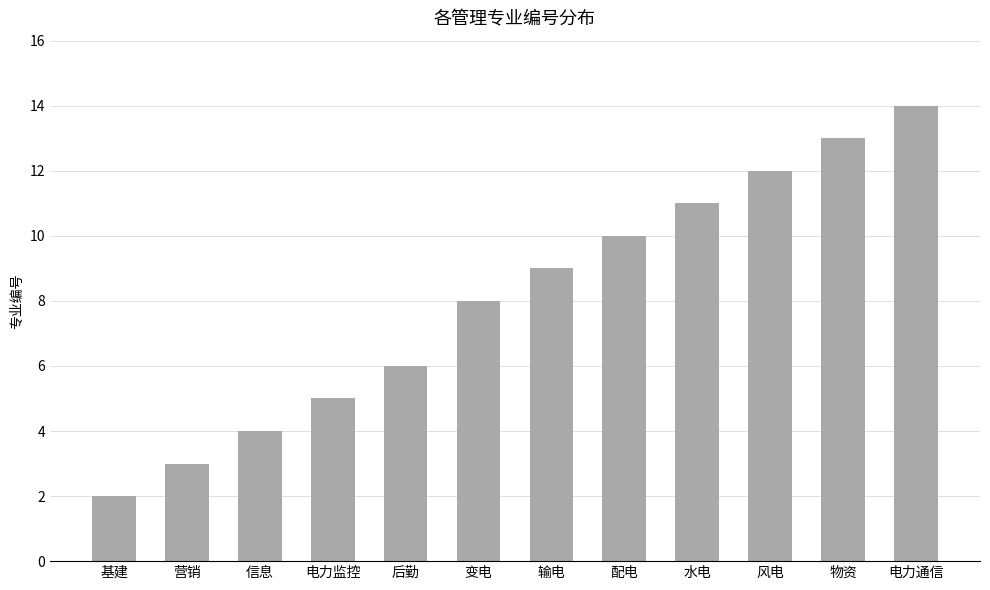

List the labels in order of value, largest first.

电力通信, 物资, 风电, 水电, 配电, 输电, 变电, 后勤, 电力监控, 信息, 营销, 基建